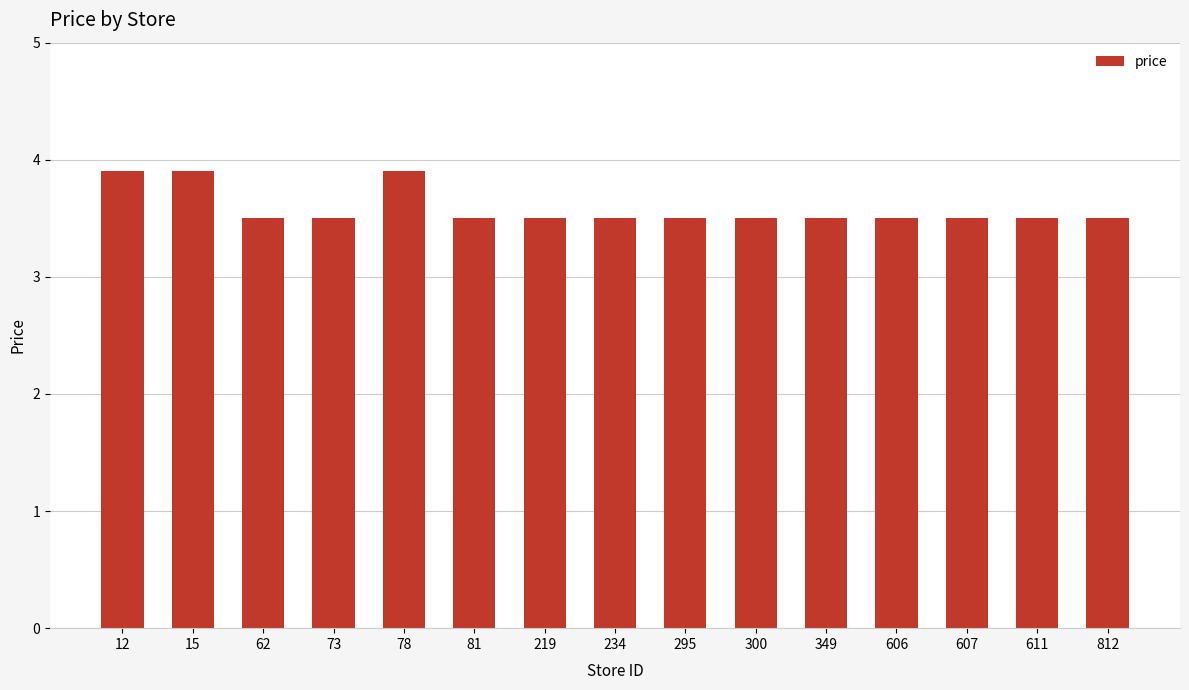

How many bars are there in total?

15